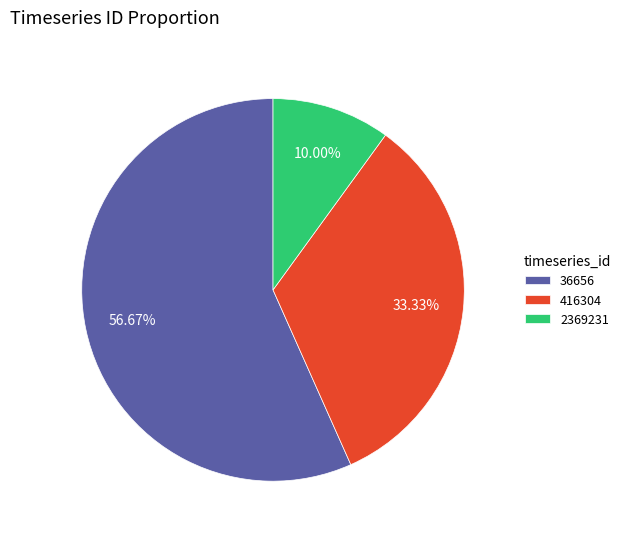

Which slice represents more than half of the pie?

36656